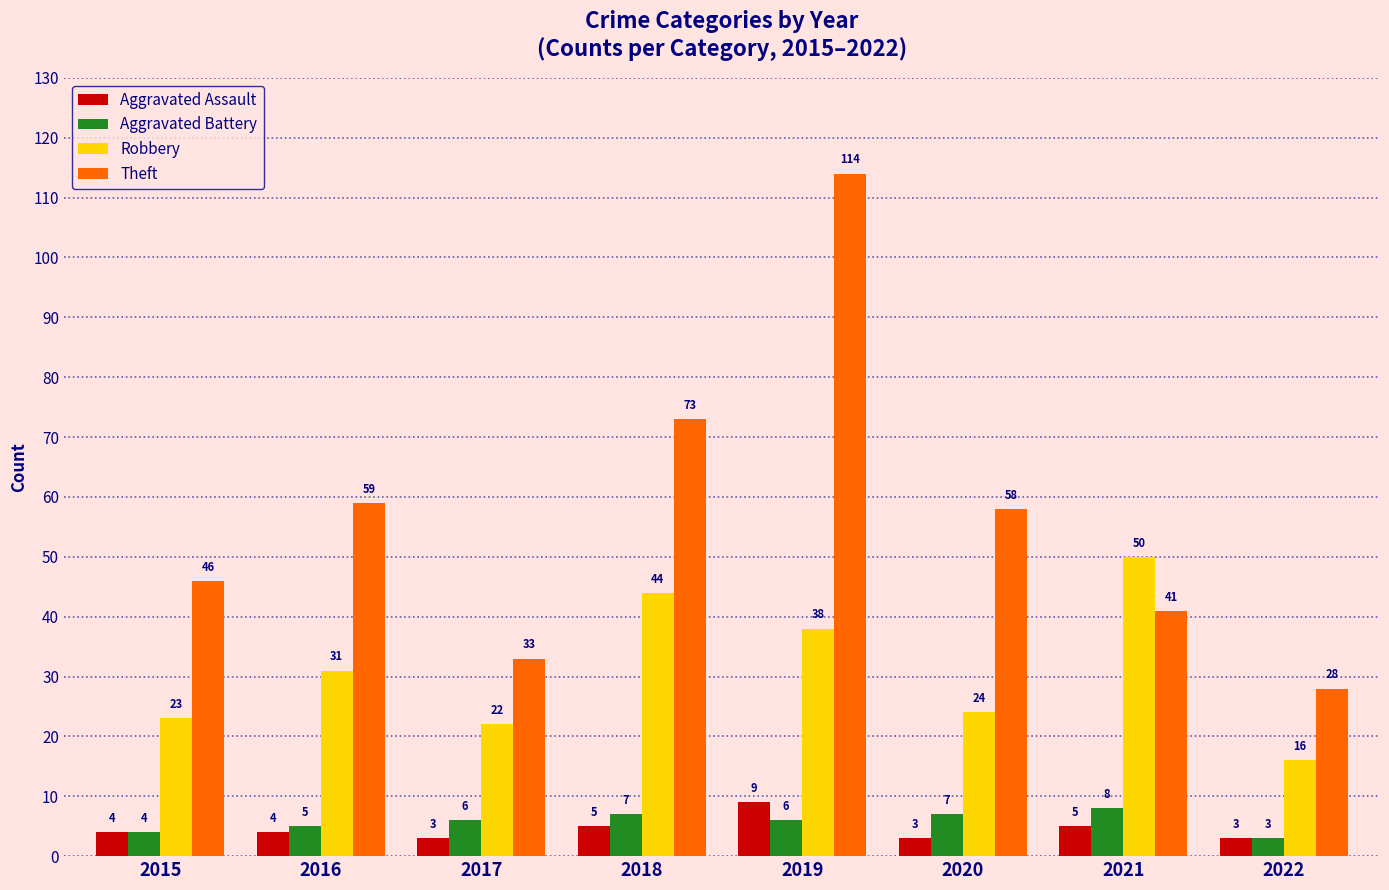

List the labels in order of Theft value, largest first.

2019, 2018, 2016, 2020, 2015, 2021, 2017, 2022